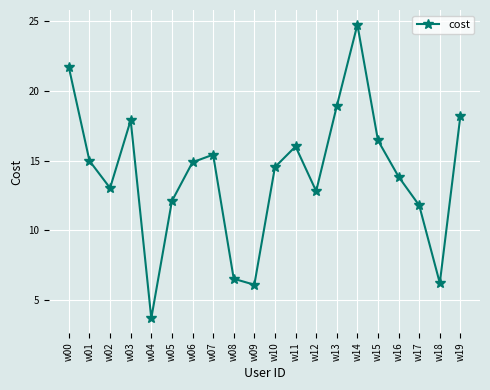

Is this an area chart (filled region under the line)?

No